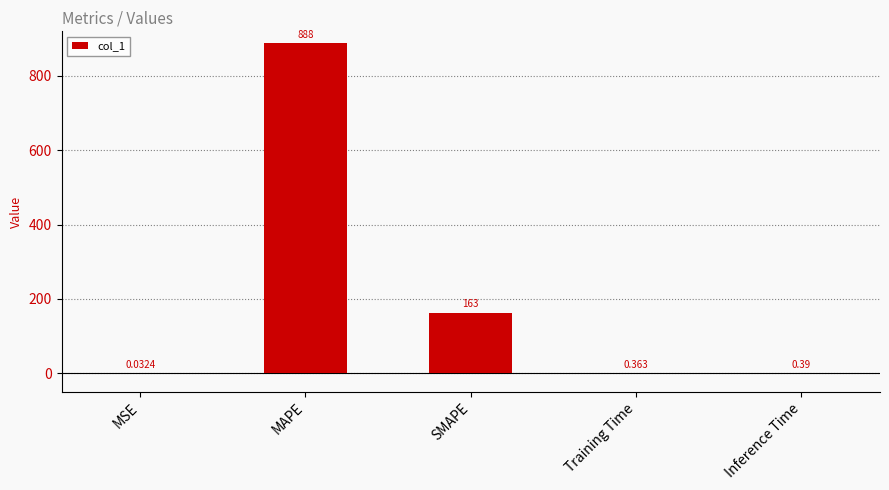

Where is the data nearest to the value 443?

SMAPE